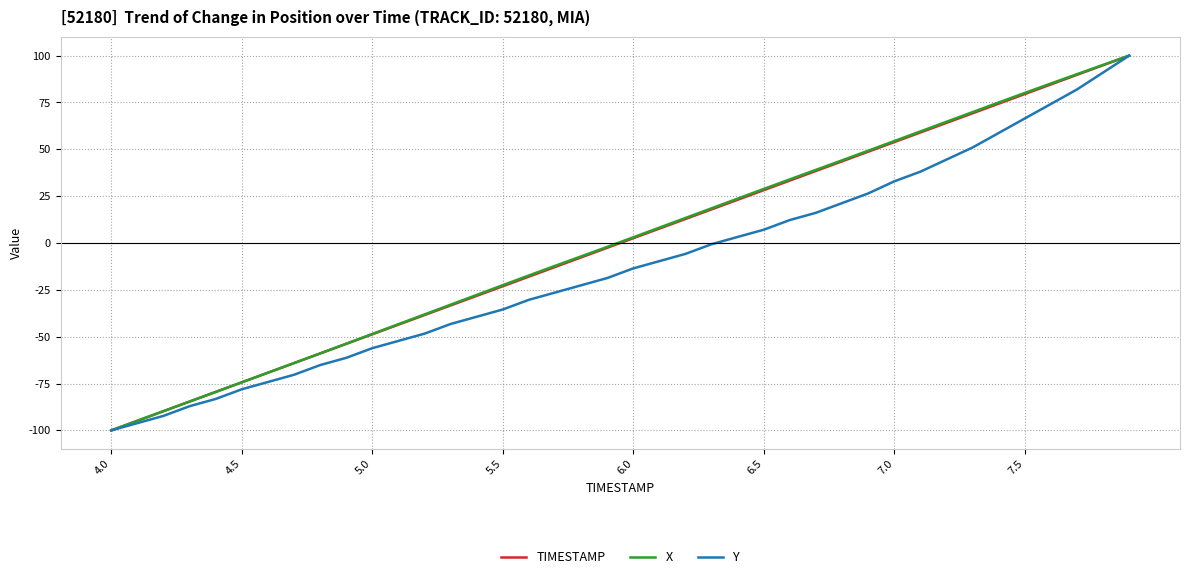

What is the maximum value shown in the chart?

100.0